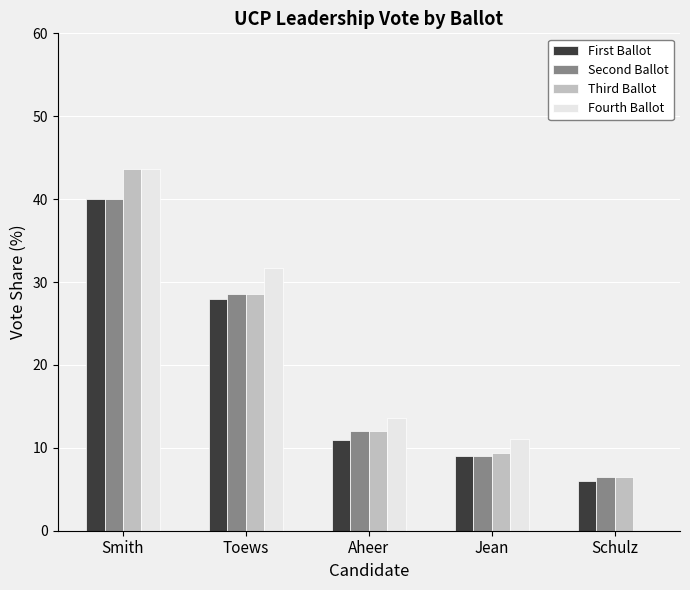

How many series are shown in this chart?

4